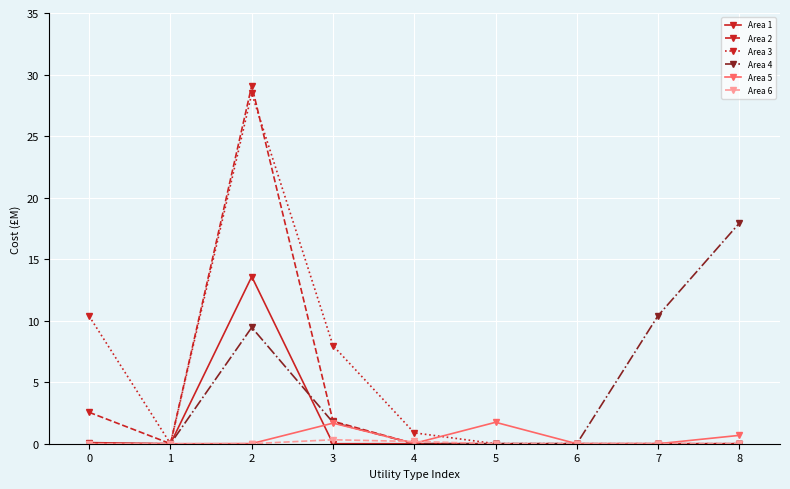

Which series has the largest range (max minus min)?

Area 2